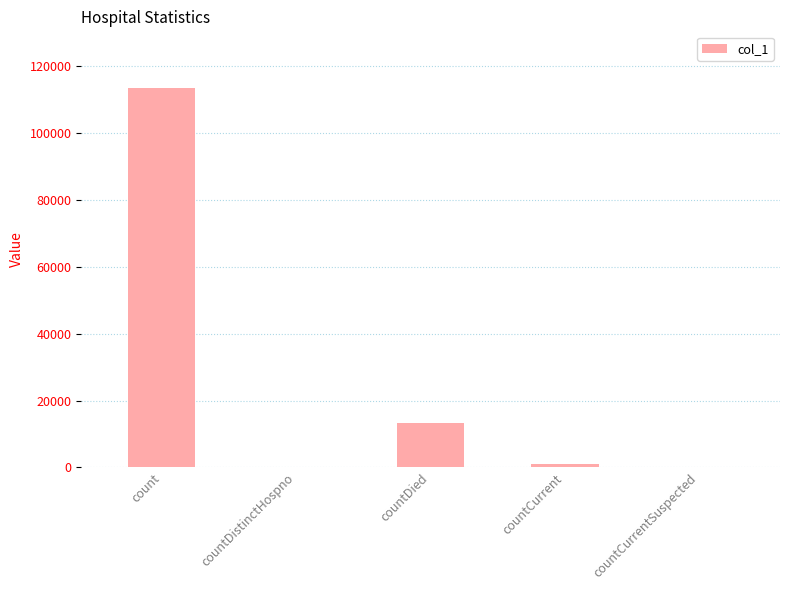

What is the greatest value displayed?

113490